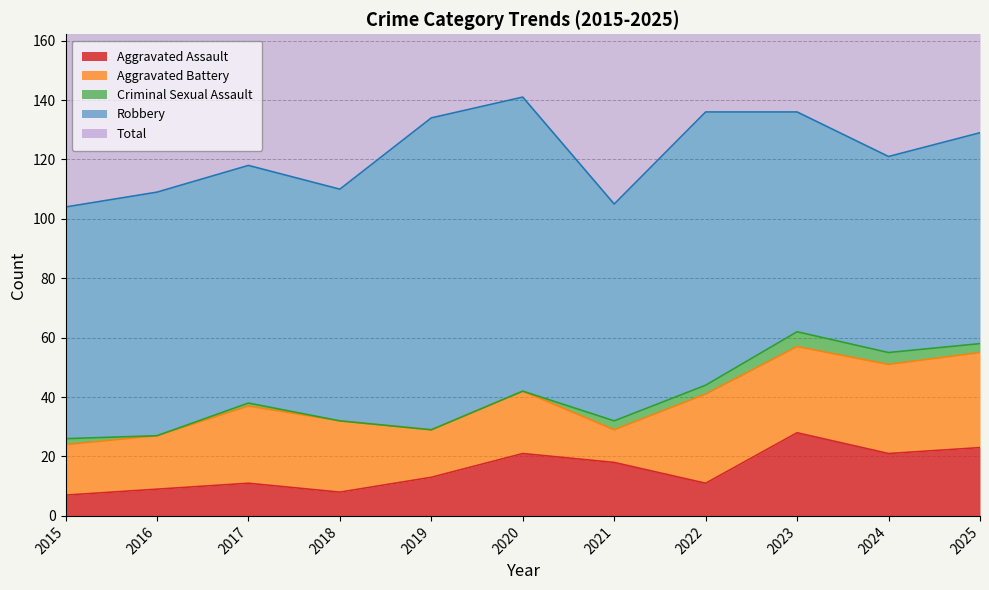

Where is the first local minimum for Robbery?

2018